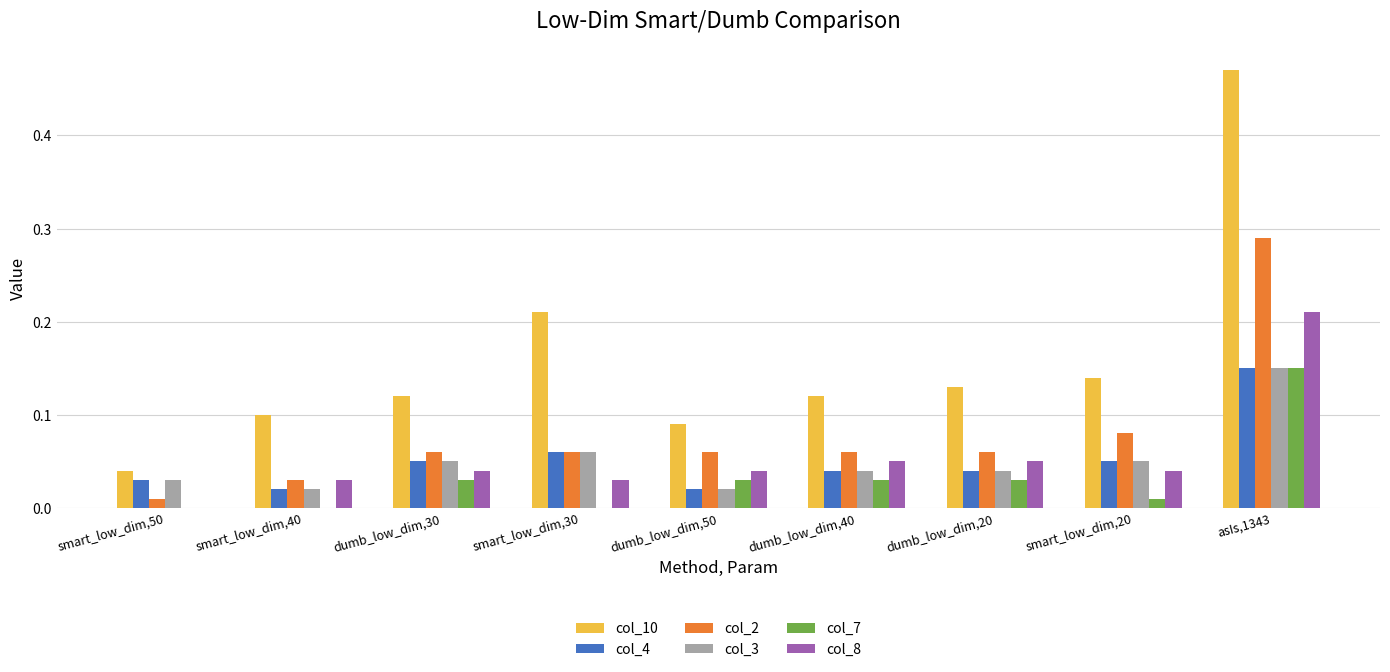

Which series has the largest total across all categories?

col_10